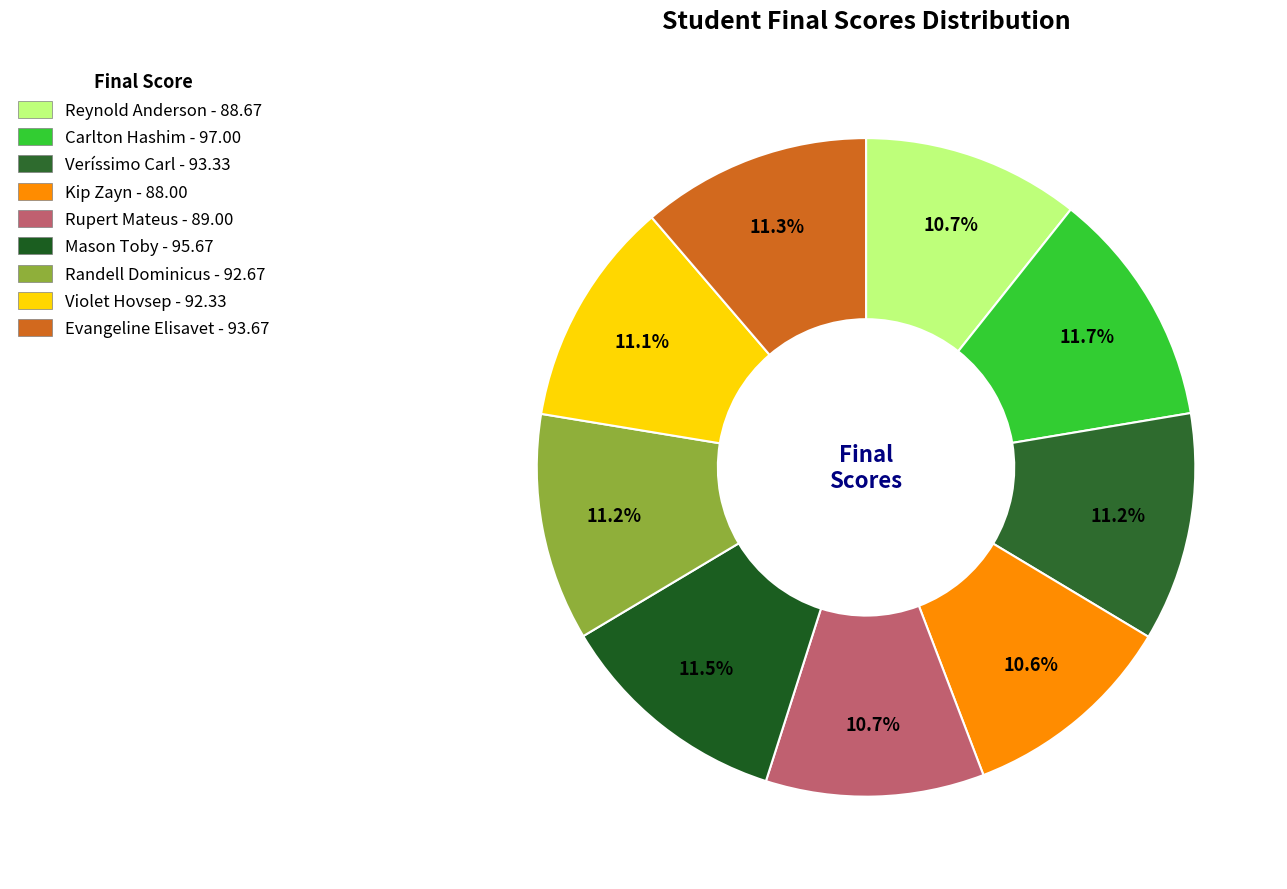

How many slices are in this pie chart?

9